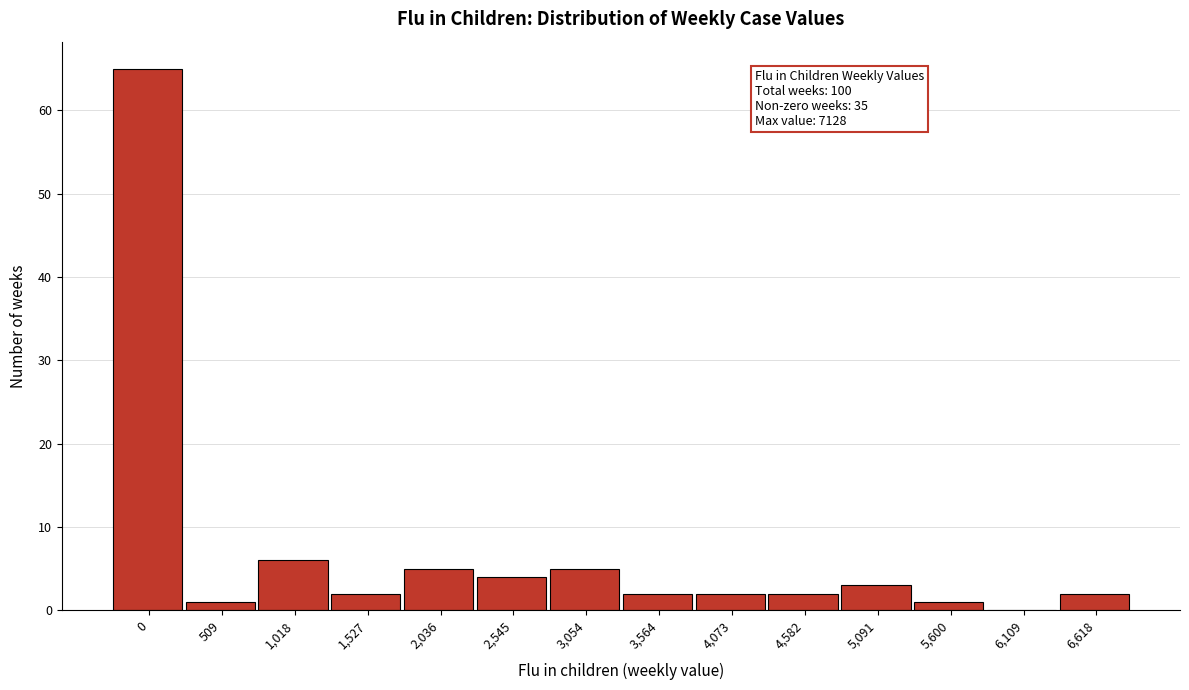

Reading left to right, what are all the values shown in this chart?

0=65	509=1	1,018=6	1,527=2	2,036=5	2,545=4	3,054=5	3,564=2	4,073=2	4,582=2	5,091=3	5,600=1	6,109=0	6,618=2